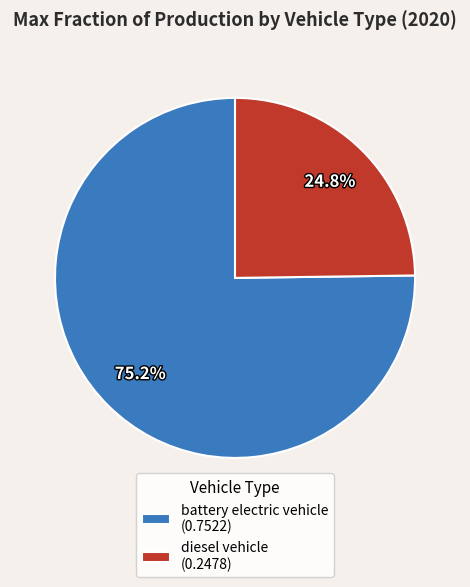

What portion of the pie excludes battery electric vehicle (0.7522)?

24.8%